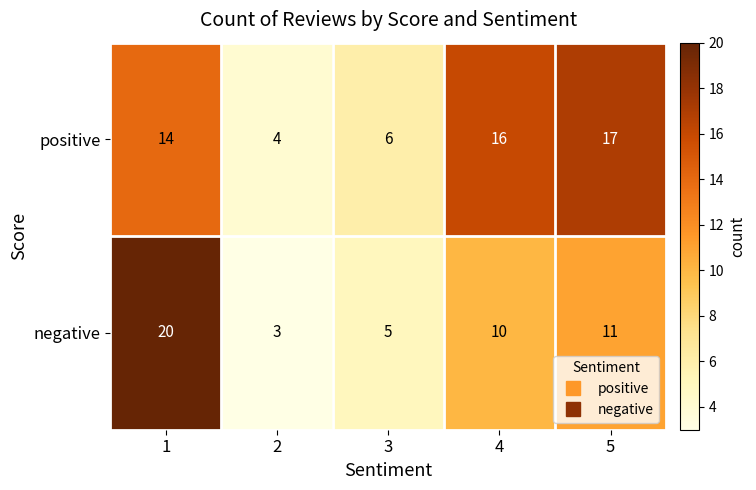

What is the approximate value of negative at 5?

11